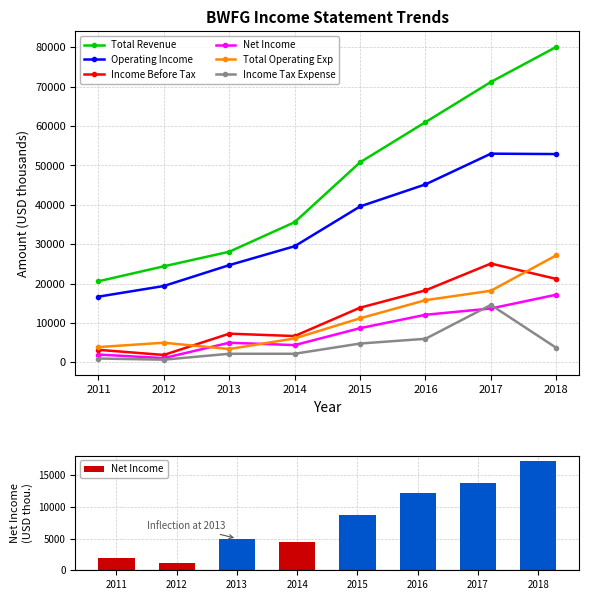

What is the approximate value of Net Income at 2016, to the nearest 10?

12100